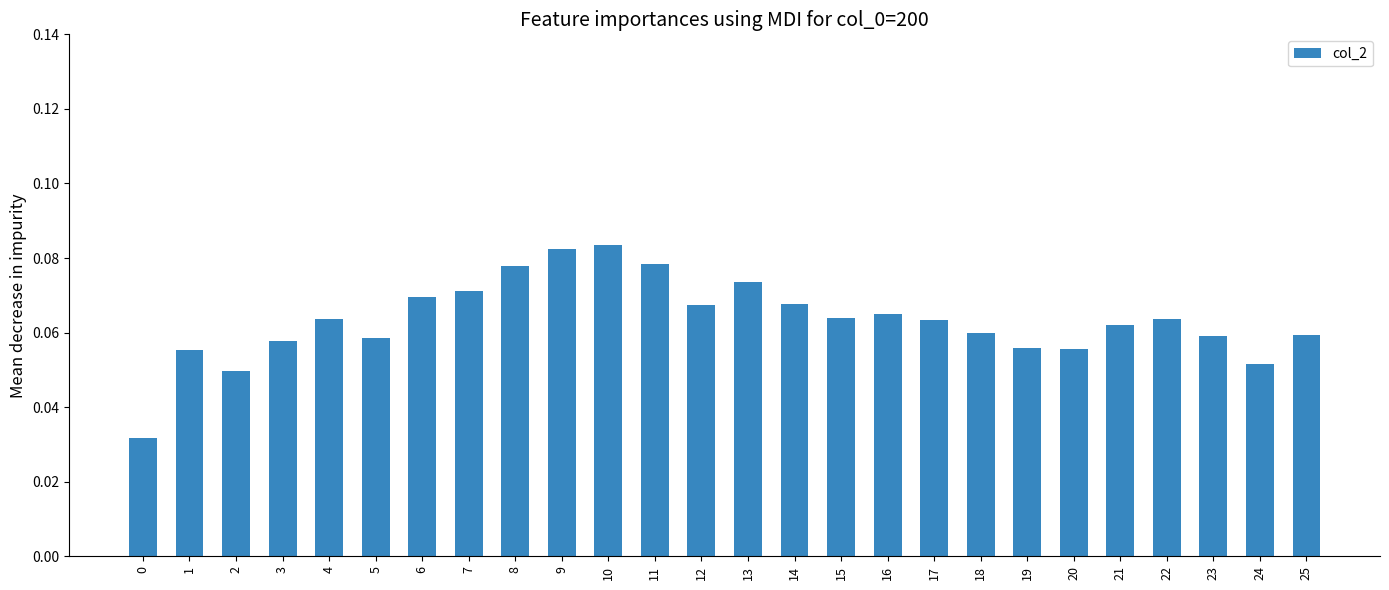

How many values are between 0 and 1?

26